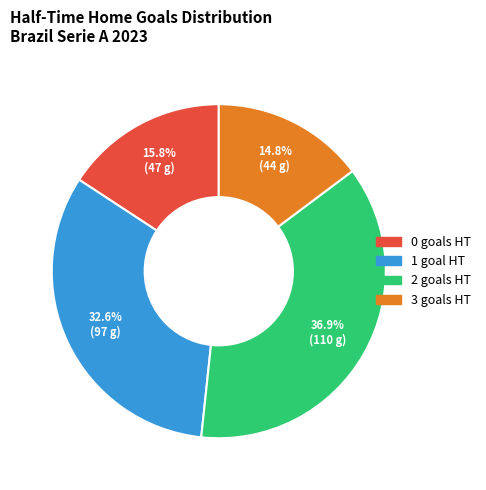

To the nearest percent, what is the combined percentage of 0 and 3?

31%